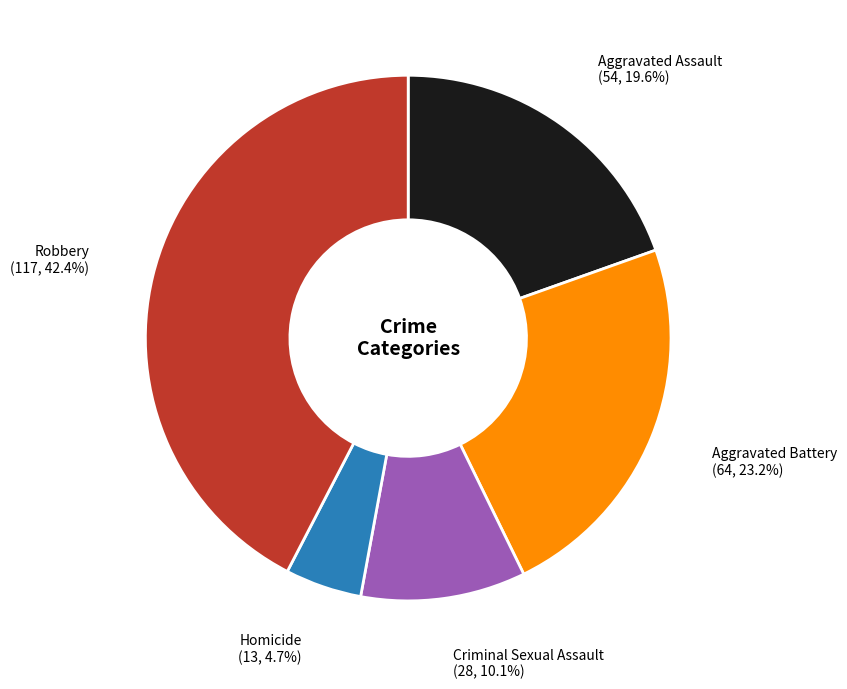

Does any single category account for the majority?

No